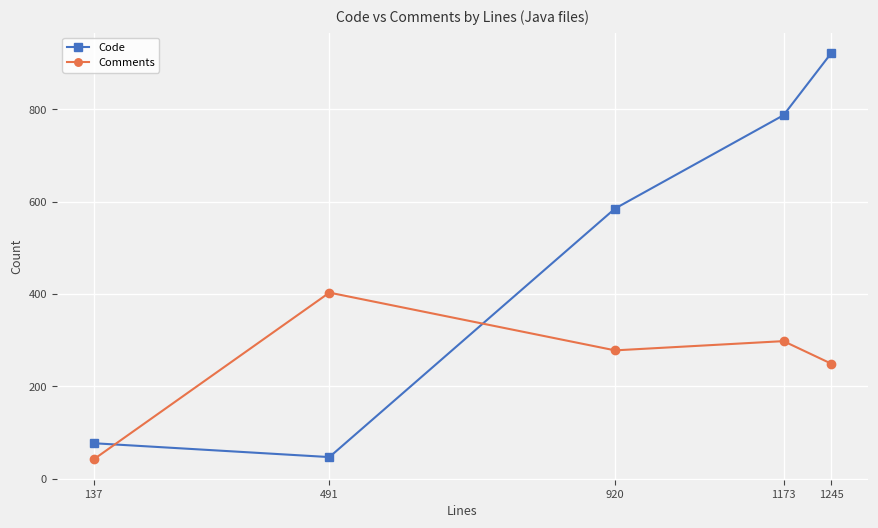

How many values in the Code series are below 585?

2